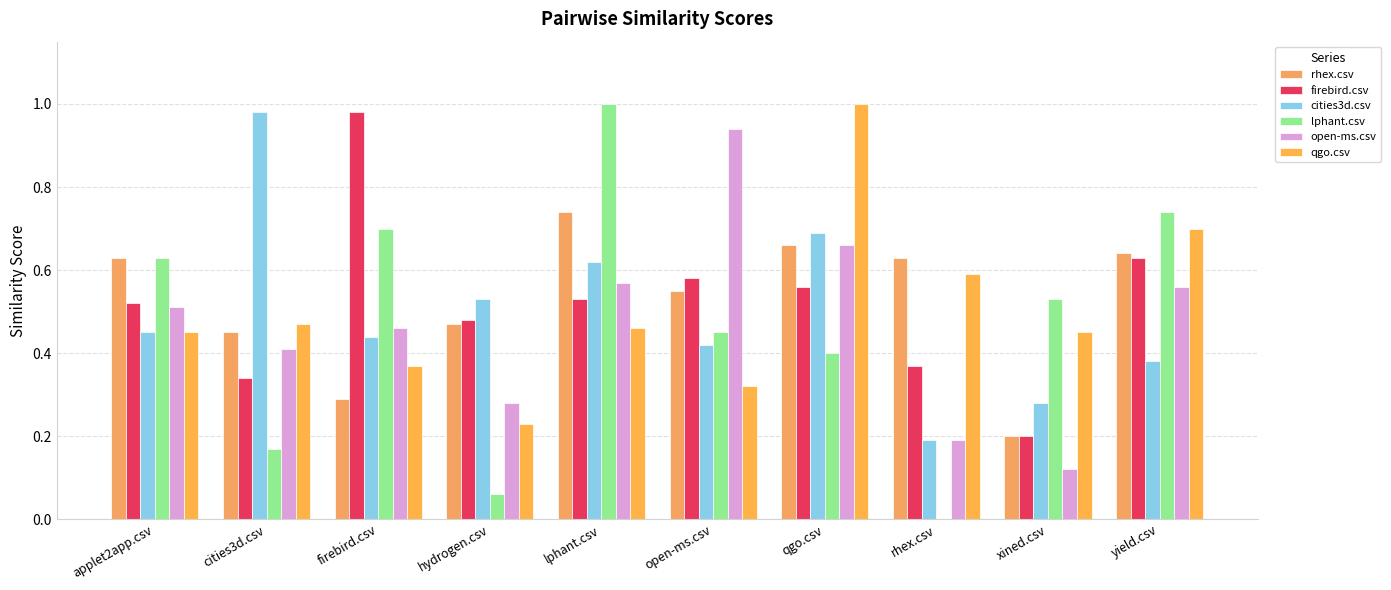

At which label is open-ms.csv closest to 0?

xined.csv